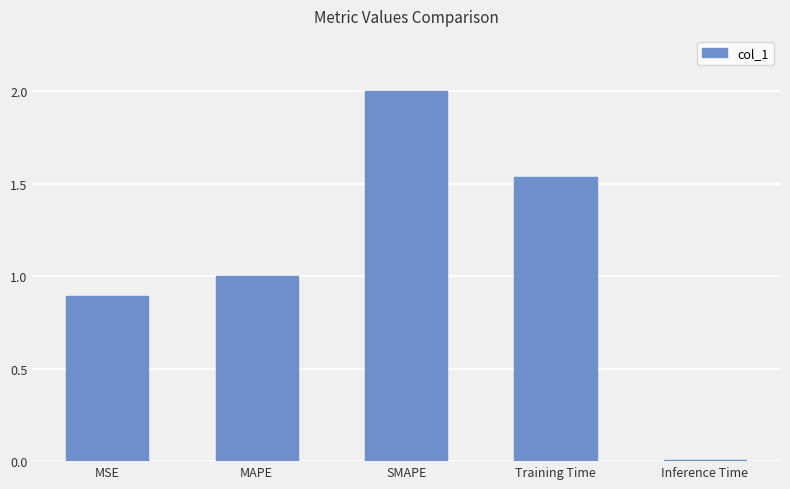

What is the sum of all values?

5.4